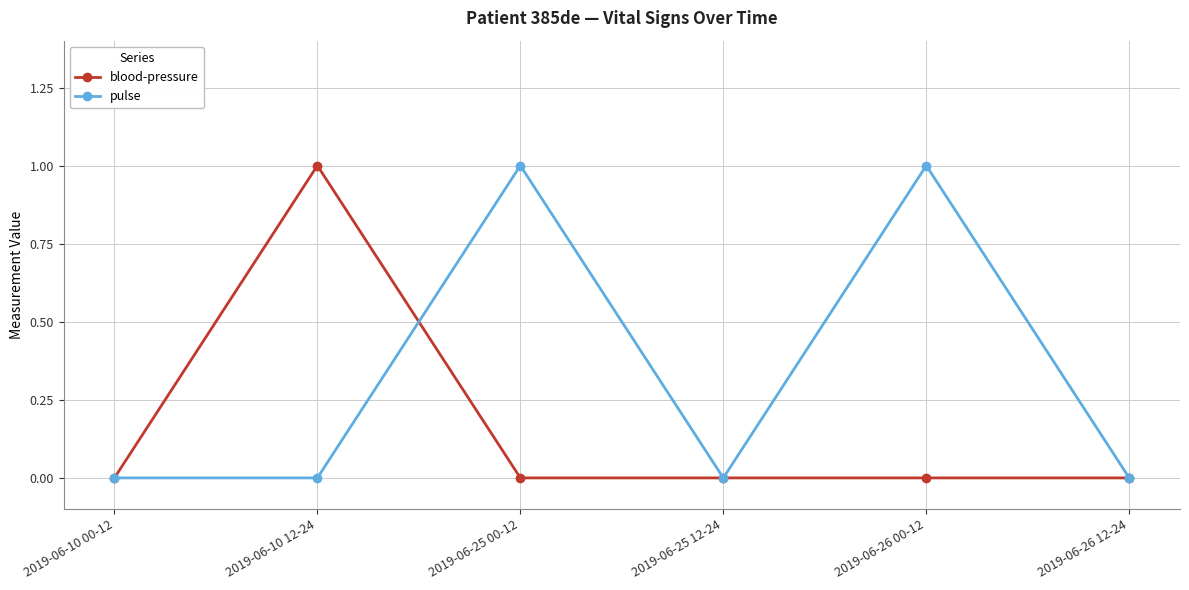

How many data points does each series have?

6